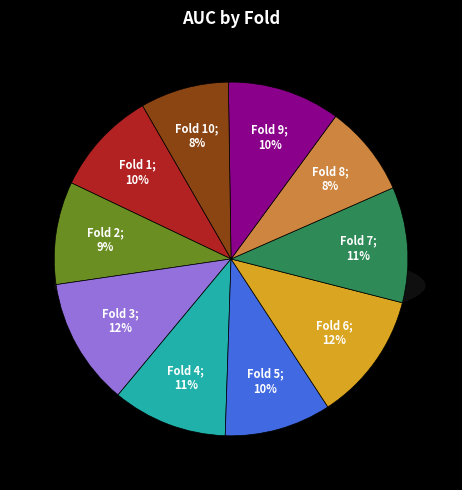

What percentage is the Fold 10 slice, to the nearest percent?

8%